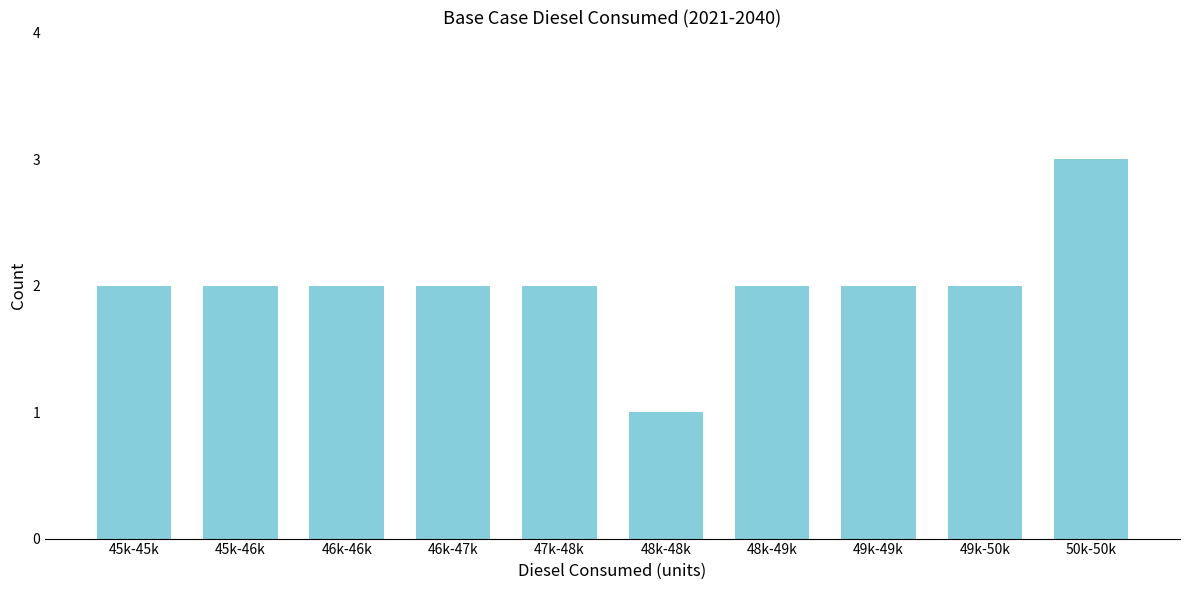

Reading left to right, extract all data points from this chart.

45k-45k=2	45k-46k=2	46k-46k=2	46k-47k=2	47k-48k=2	48k-48k=1	48k-49k=2	49k-49k=2	49k-50k=2	50k-50k=3